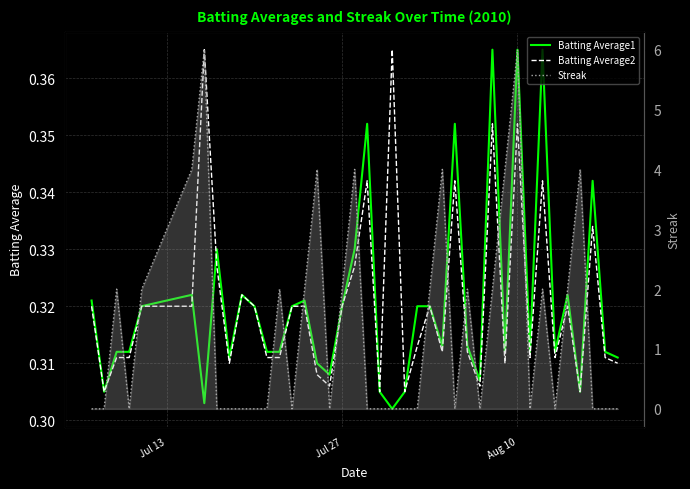

How many series are shown in this chart?

3